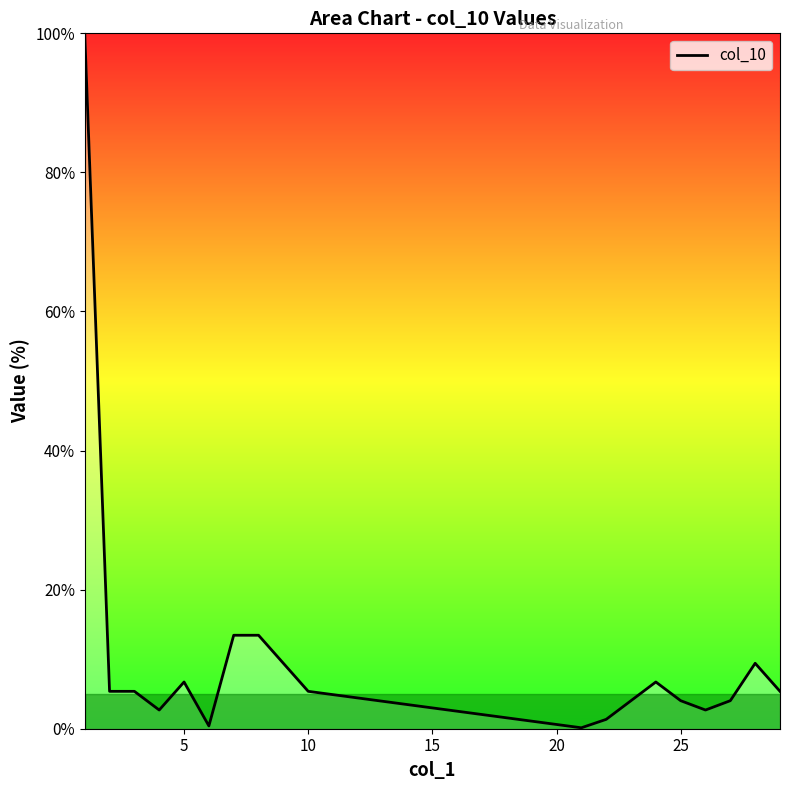

How many lines are shown in the chart?

1